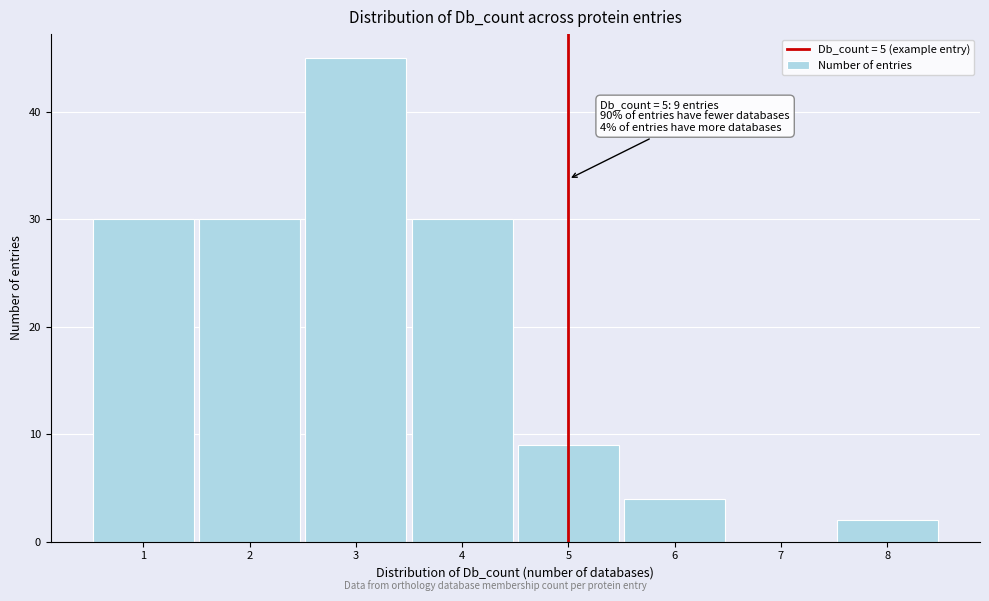

Reading left to right, extract all data points from this chart.

1=30	2=30	3=45	4=30	5=9	6=4	7=0	8=2